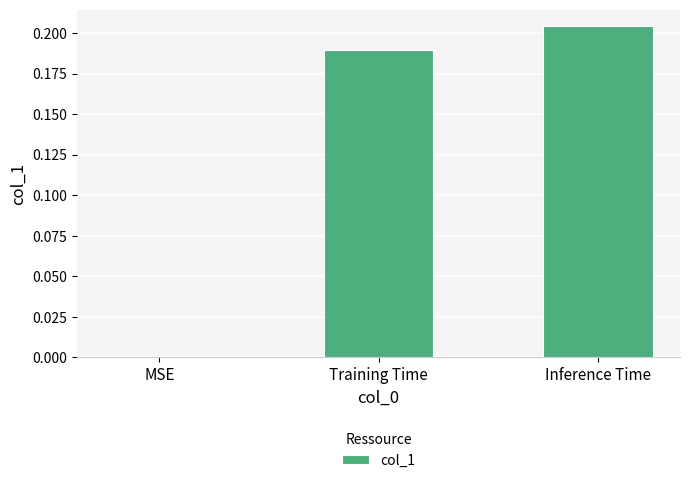

True or false: the data shows 0.1 at Training Time.

False